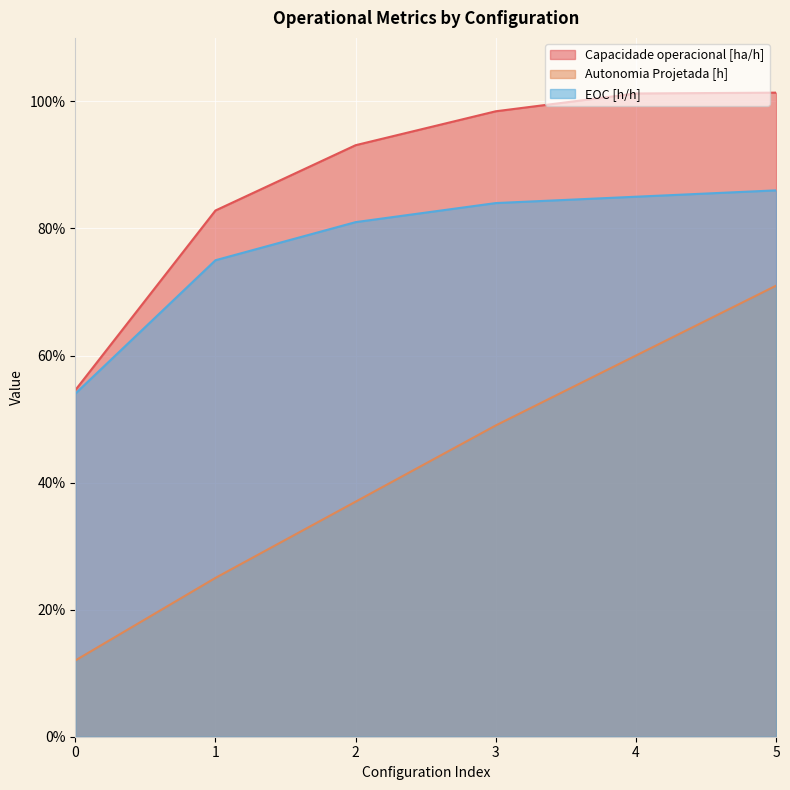

What is the difference between the highest and lowest values at 5?

0.3